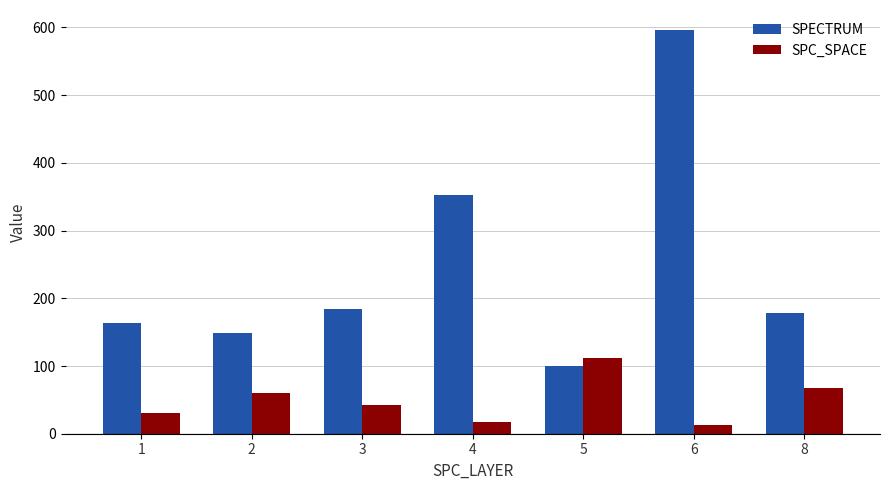

Which series changed the most between 3 and 6?

SPECTRUM